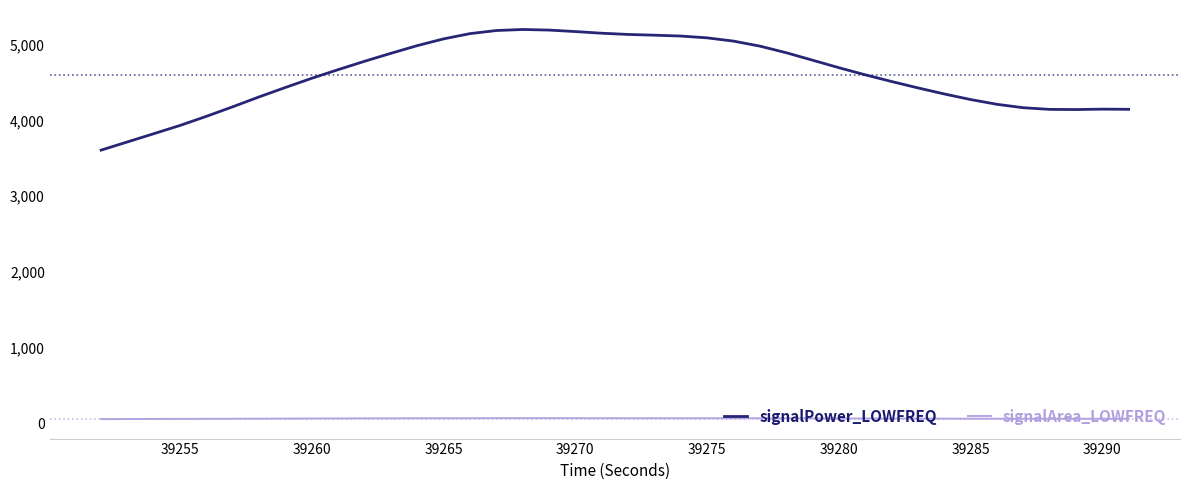

How many distinct data groups are displayed?

2